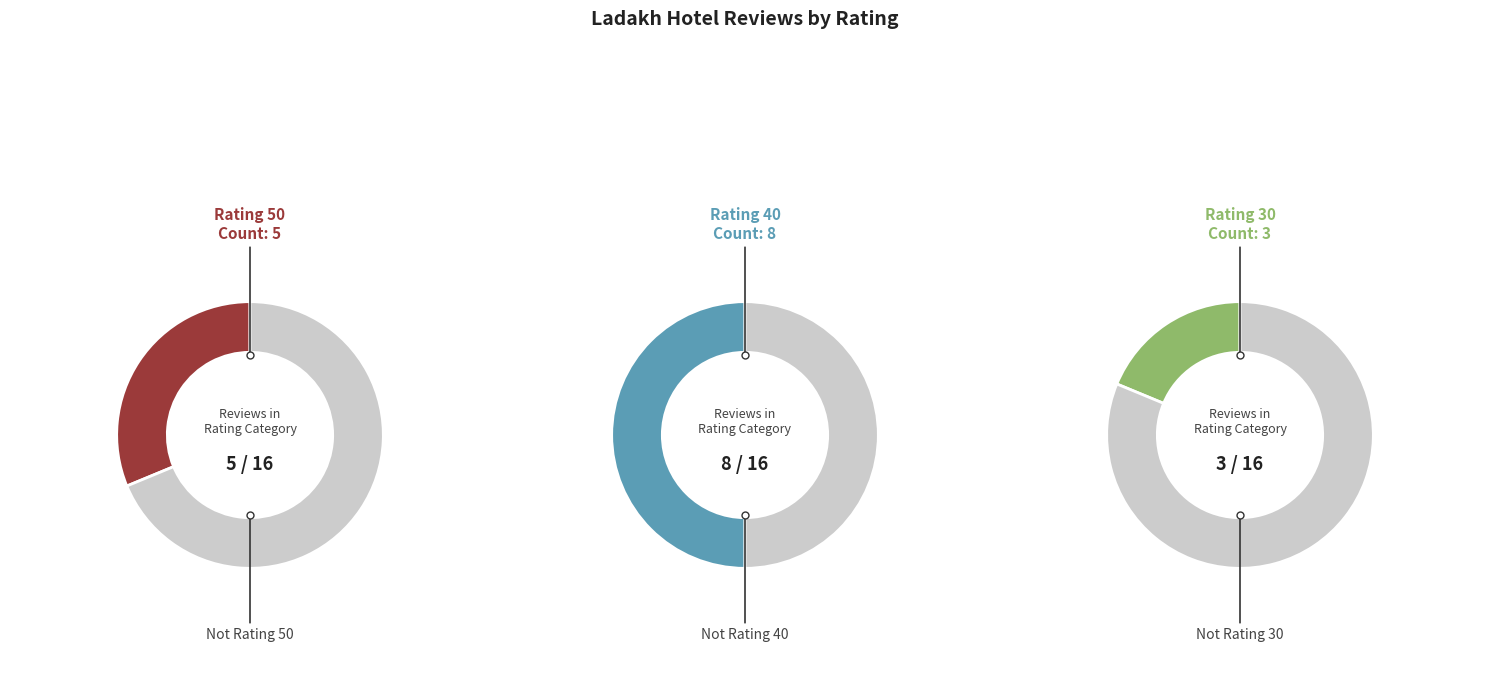

Does 2 account for over 50% of the chart?

No